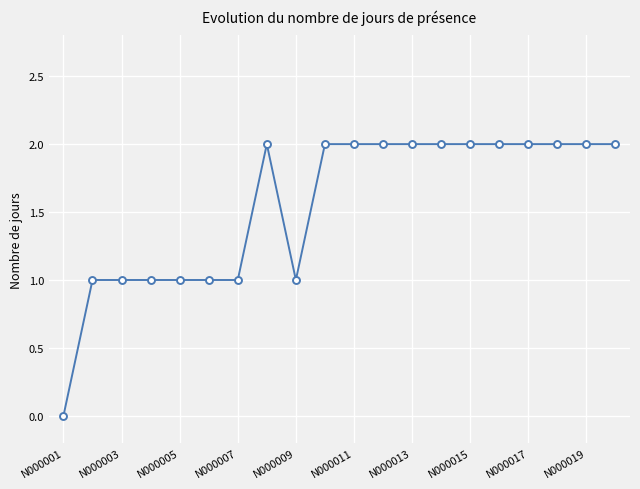

What is the value of the 19th point from the left?

2